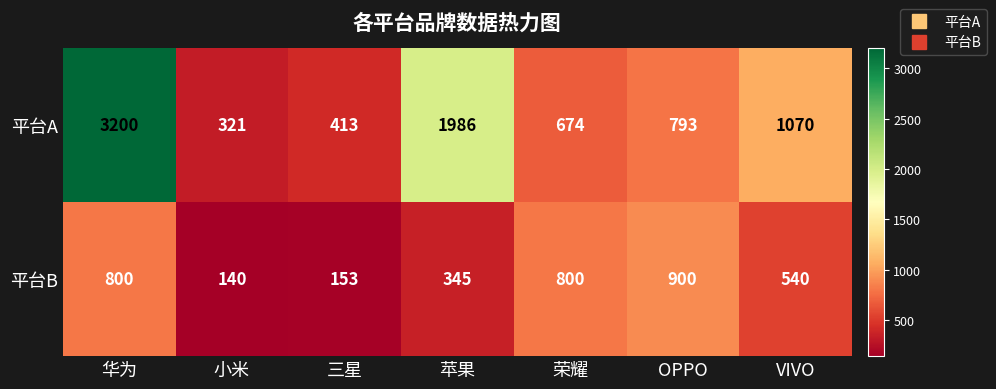

Is it true that 平台B equals 447 at 荣耀?

False